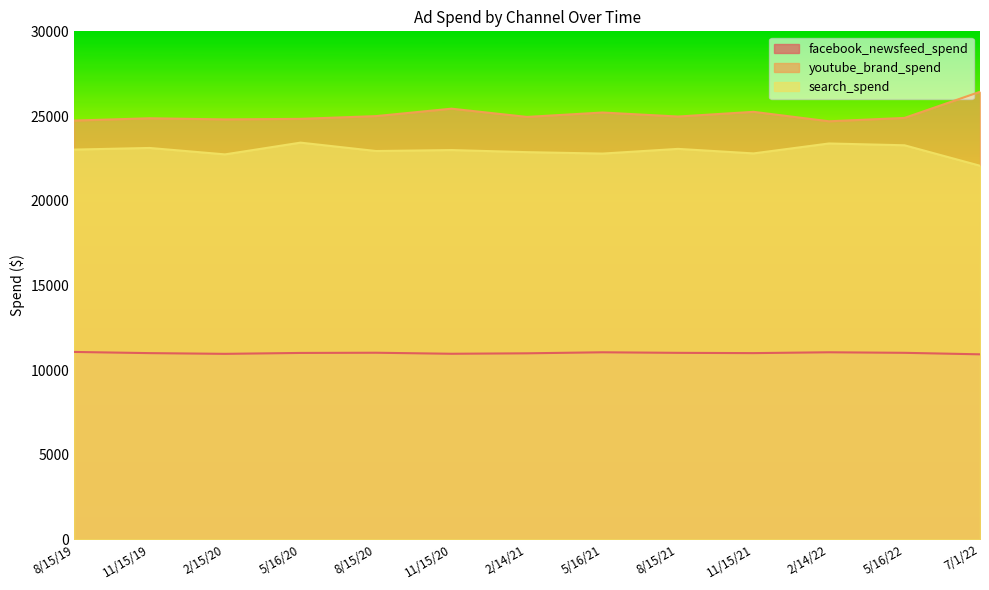

Between 5/16/20 and 8/15/20, which series saw the biggest shift?

search_spend